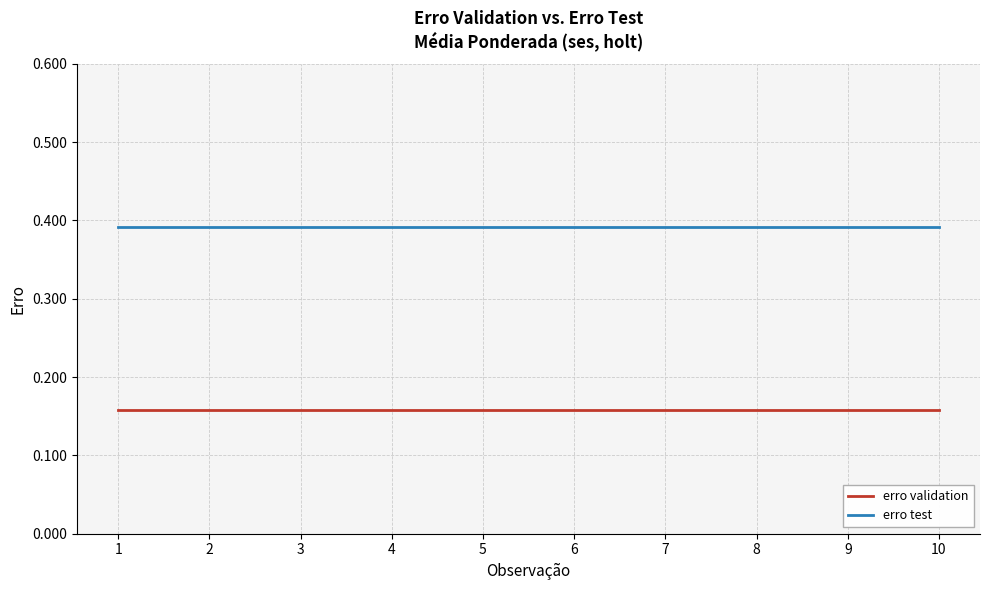

True or false: erro validation and erro test intersect in this chart.

False